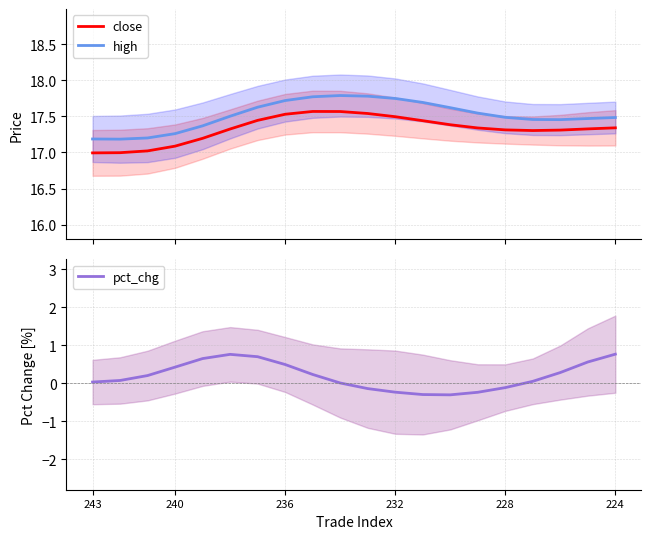

Rank the series by their maximum value, from highest to lowest.

high, close, pct_chg